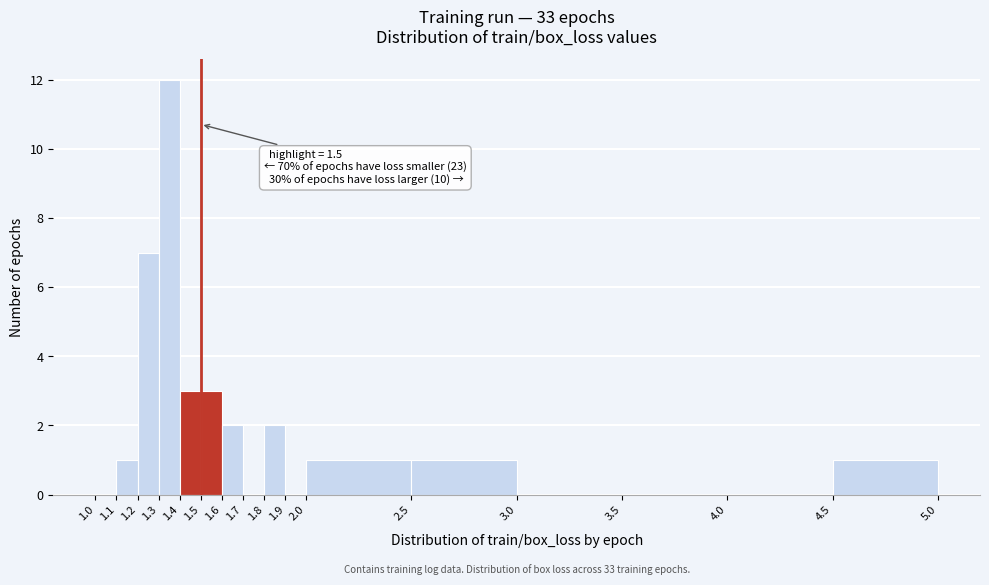

Over which range of the x-axis is the bar tallest?

1.3 to 1.4